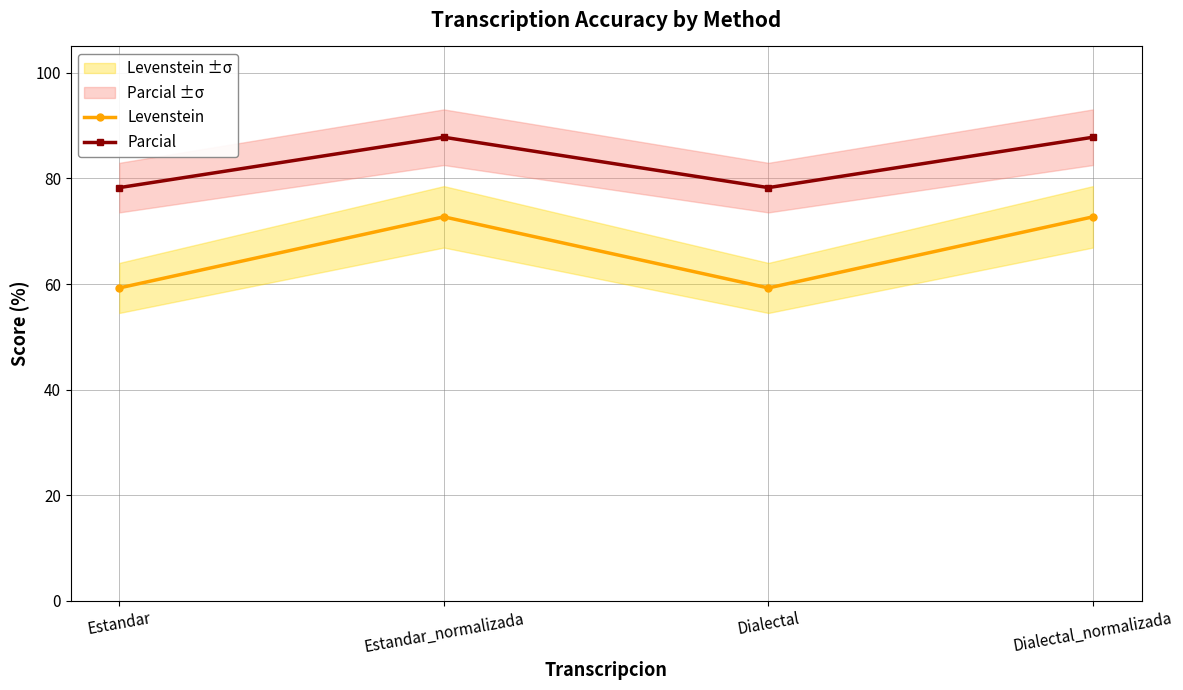

How many interior local peaks does the Parcial series have?

1